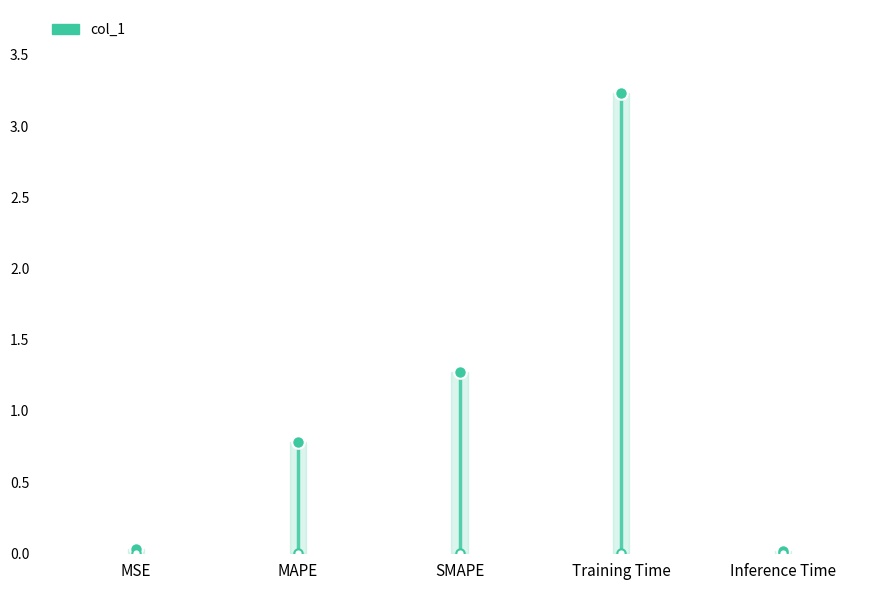

True or false: the data shows 1.9 at Training Time.

False